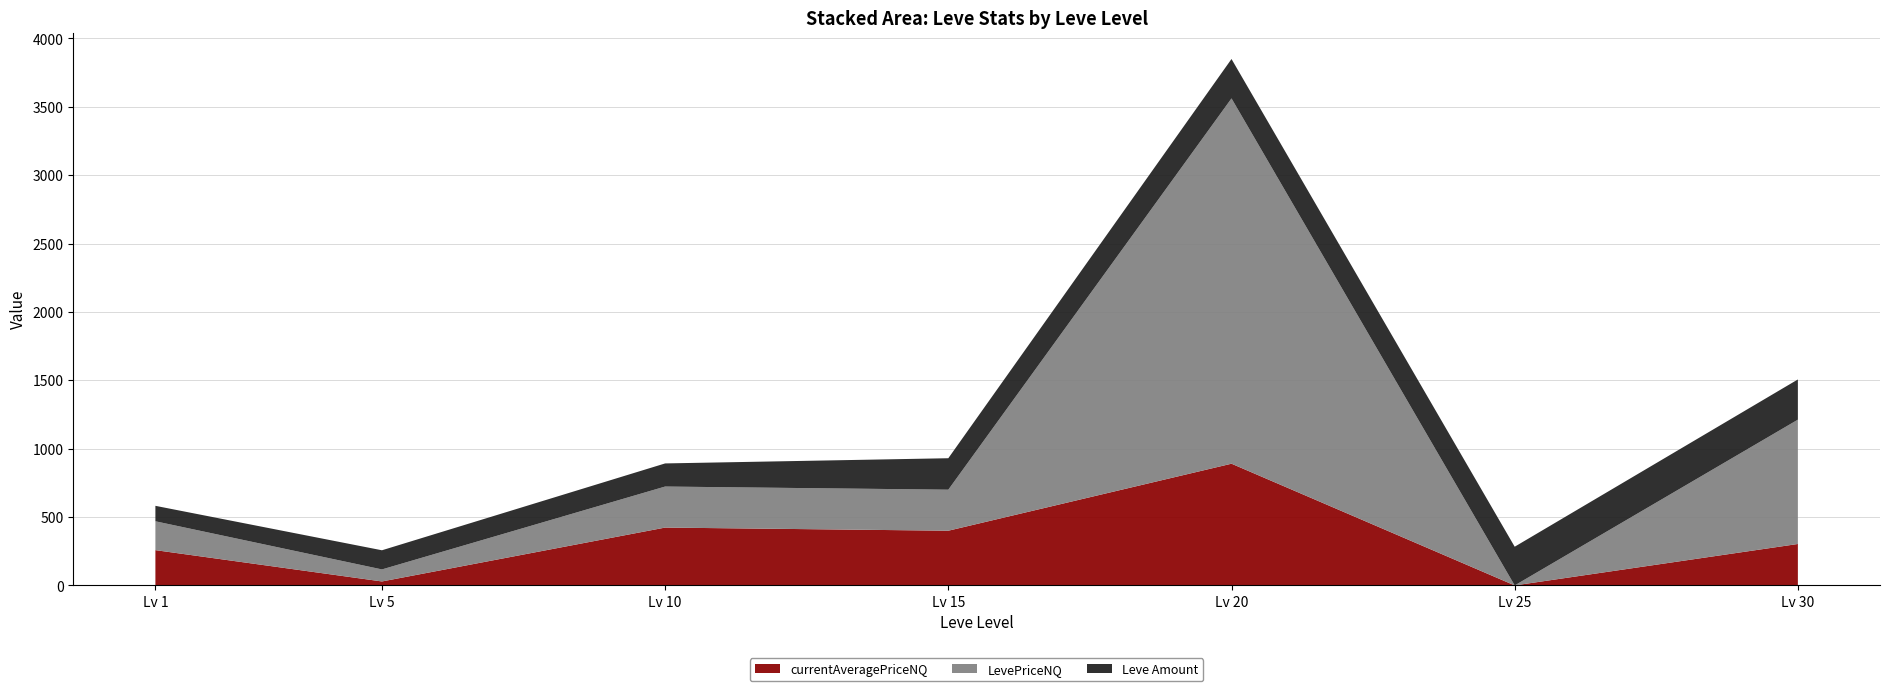

Which category has the highest value in the currentAveragePriceNQ series?

Lv 20